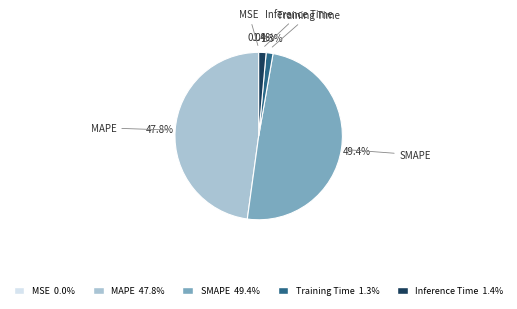

What percentage is the SMAPE slice, to the nearest percent?

49%